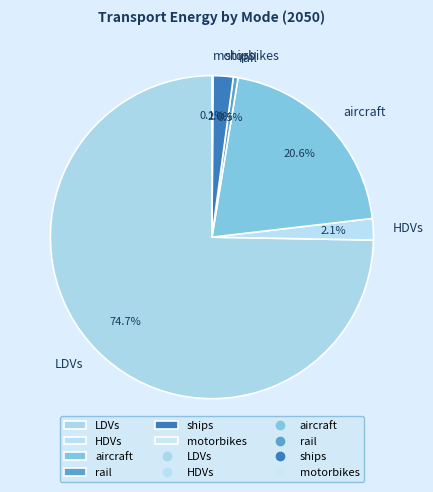

Combined, do aircraft and ships account for over 50%?

No